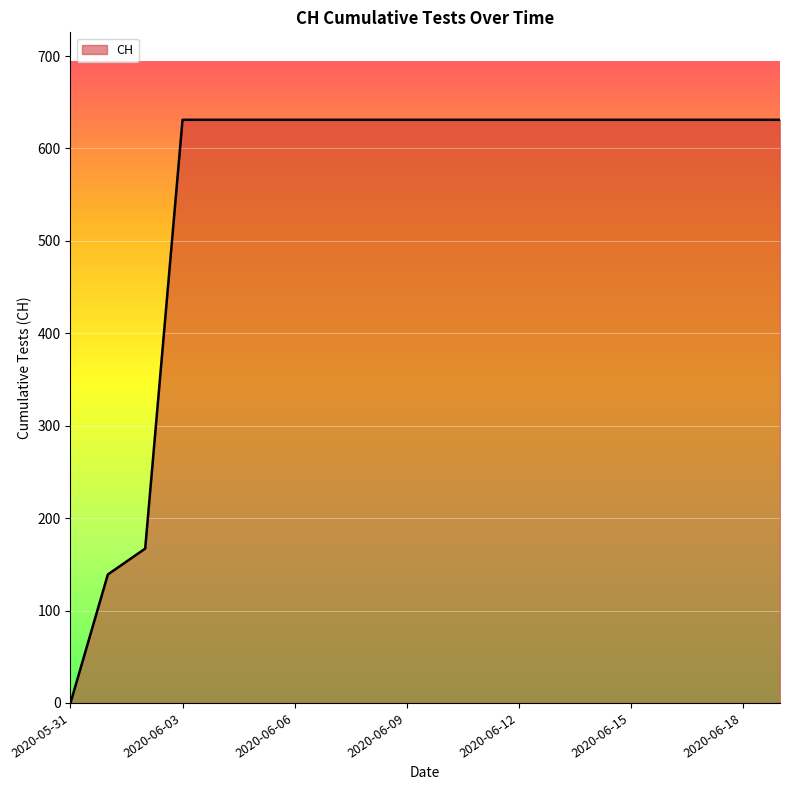

Reading right to left, extract all data points from this chart.

631	631	631	631	631	631	631	631	631	631	631	631	631	631	631	631	631	167	139	0